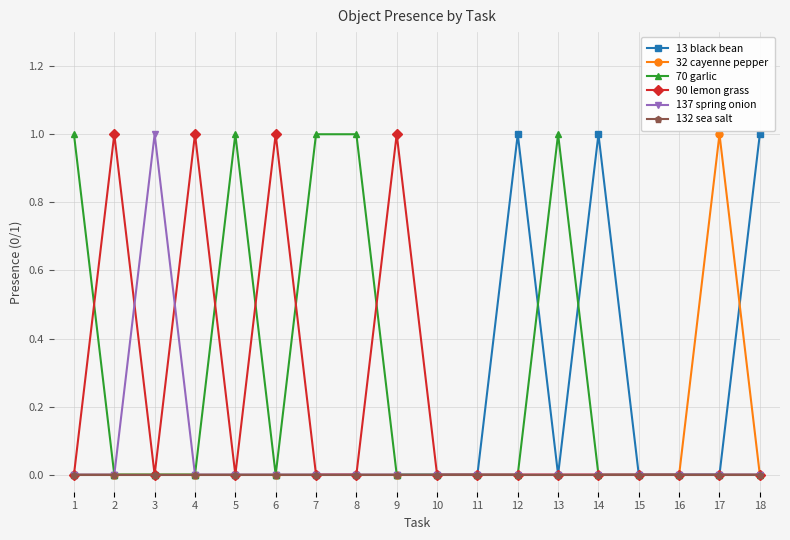

How many distinct data groups are displayed?

6